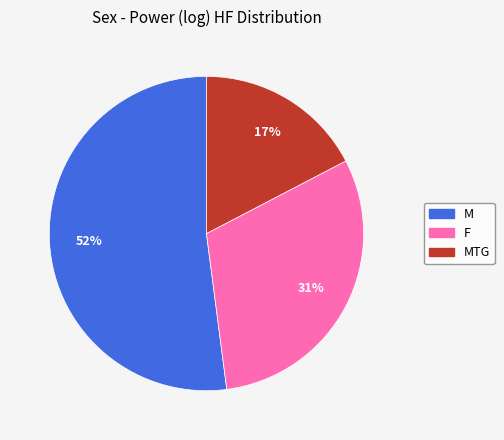

Does any single category account for the majority?

Yes